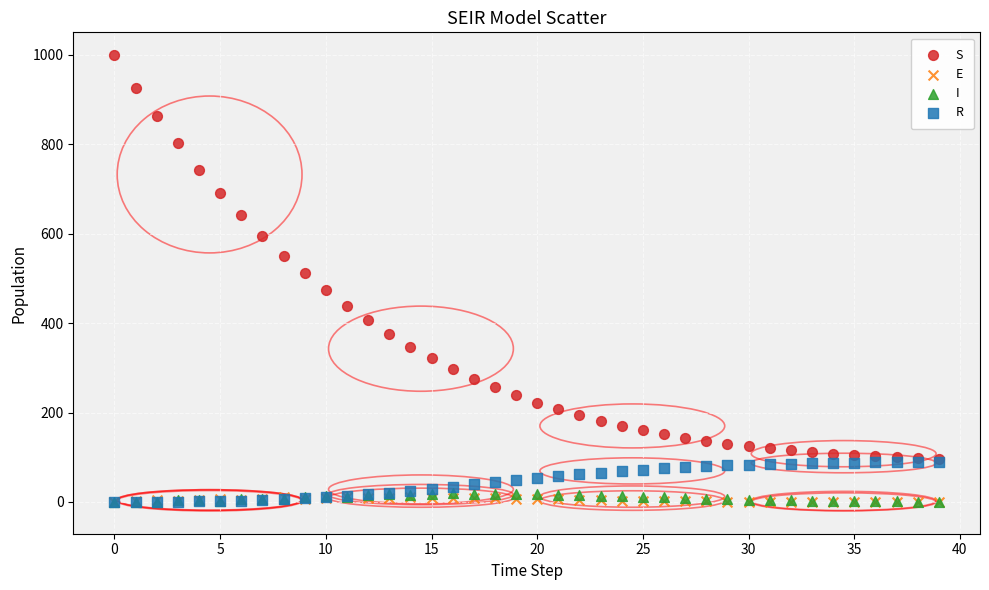

Across all series, what Y value is closest to 499?

512.1